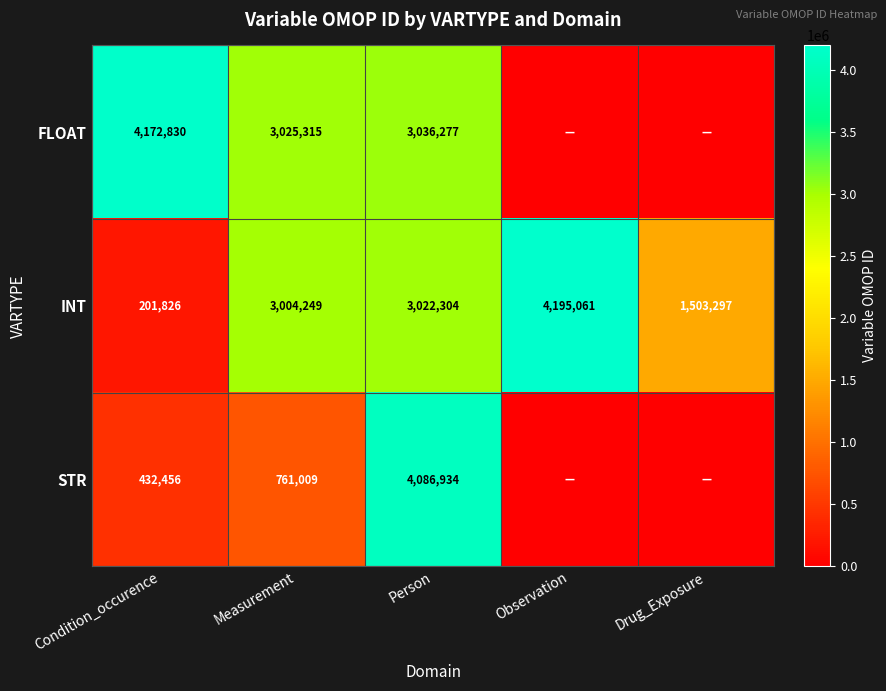

Read the INT value at Observation, to the nearest 100.

4195100